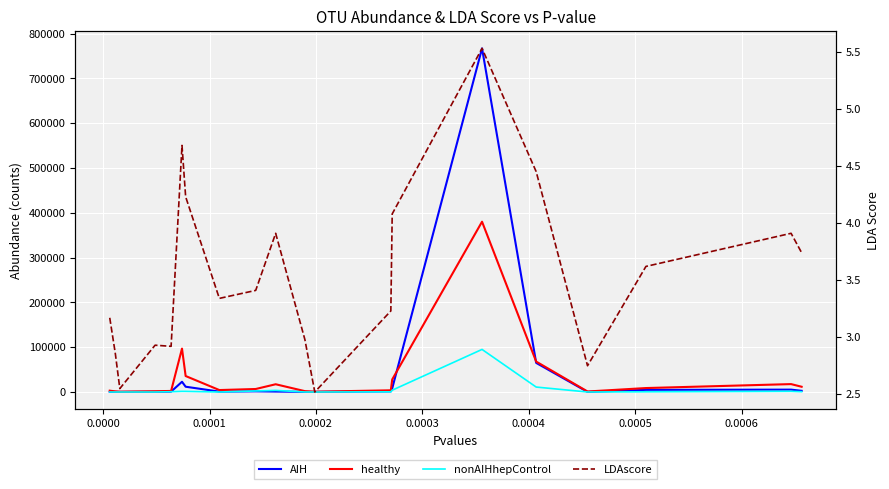

True or false: healthy has more than 0 points higher than both neighbors.

True